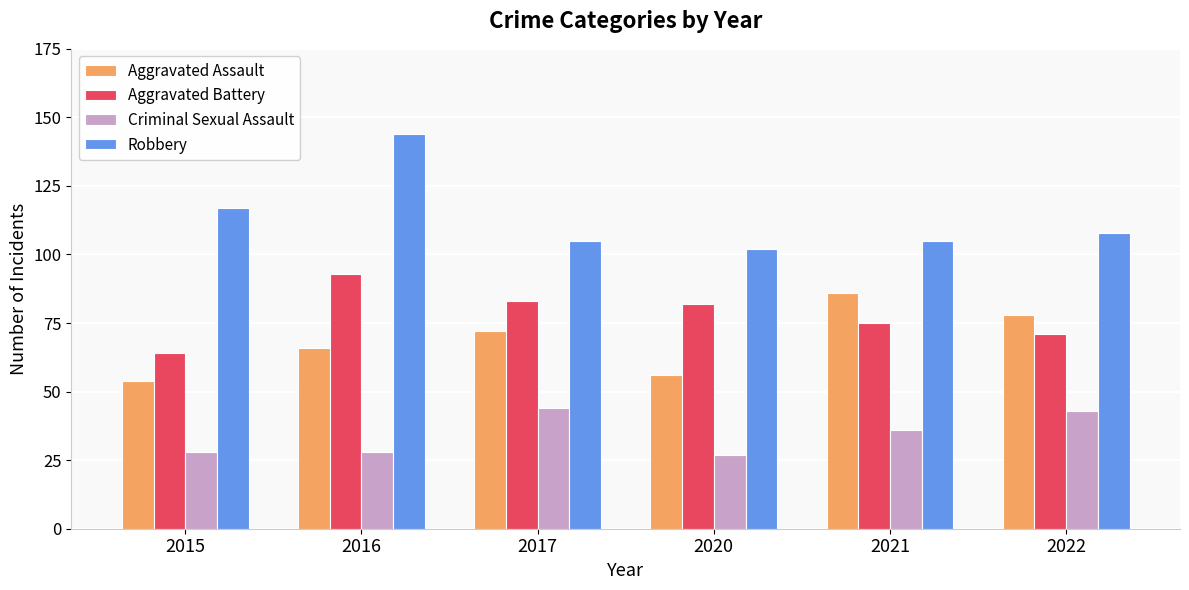

How many bars are there in total?

24